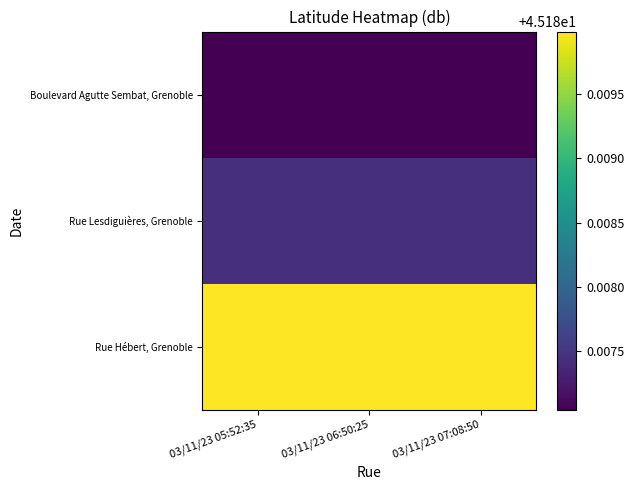

Reading left to right, list all the values displayed in this chart.

Rue Hébert, Grenoble: 03/11/23 05:52:35=45.2	03/11/23 06:50:25=45.2	03/11/23 07:08:50=45.2
Rue Lesdiguières, Grenoble: 03/11/23 05:52:35=45.2	03/11/23 06:50:25=45.2	03/11/23 07:08:50=45.2
Boulevard Agutte Sembat, Grenoble: 03/11/23 05:52:35=45.2	03/11/23 06:50:25=45.2	03/11/23 07:08:50=45.2